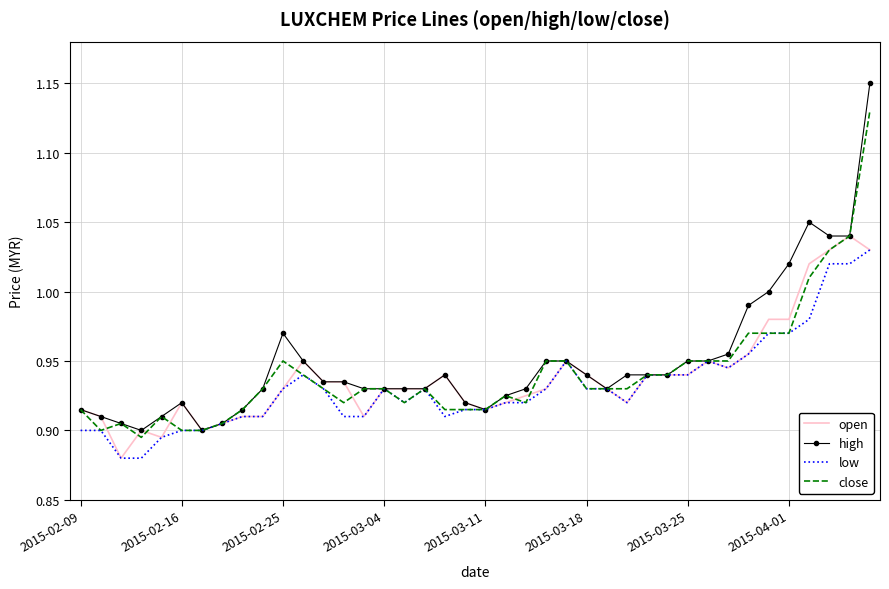

Which series has the largest range (max minus min)?

high